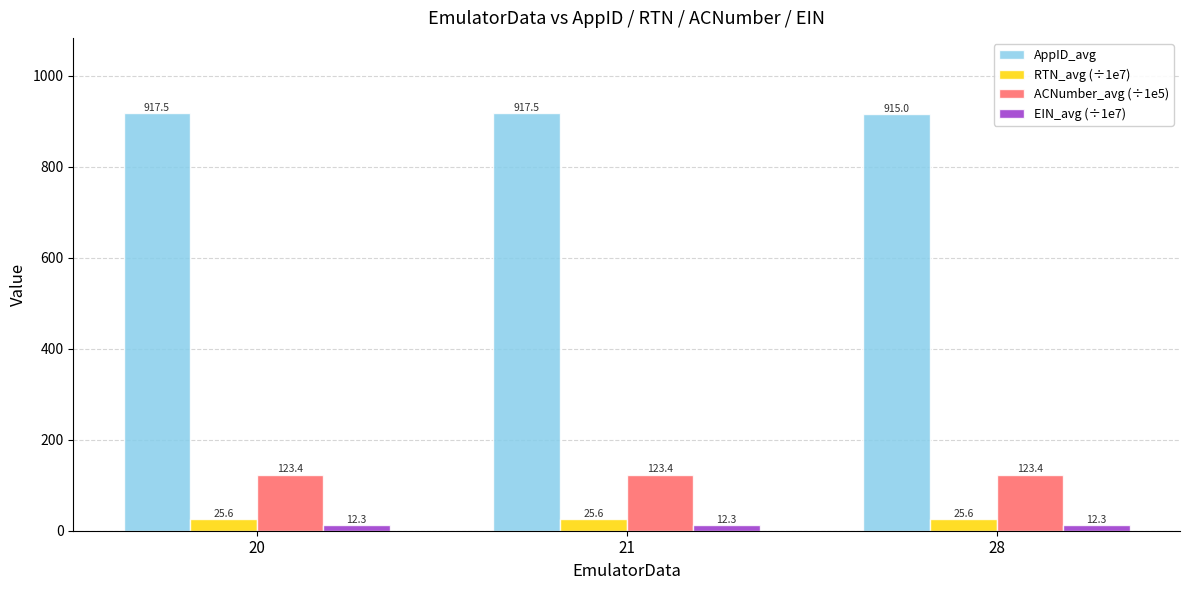

Which series changed the most between 20 and 28?

AppID_avg